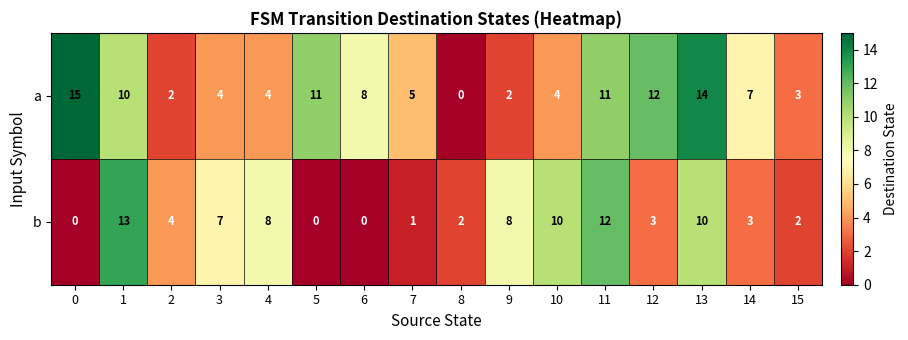

At 12, list the series in order from smallest to largest.

b, a